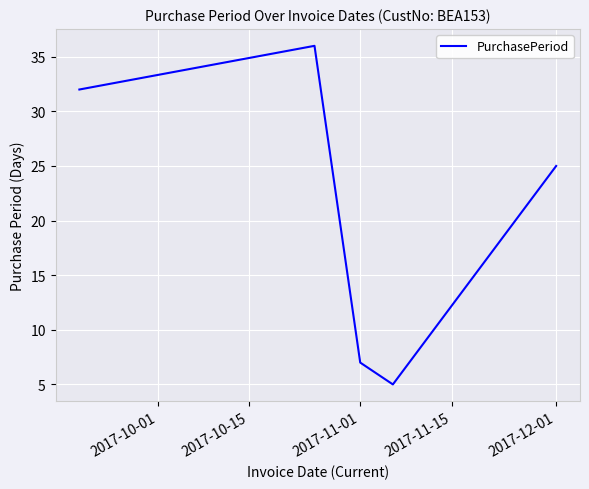

What is the average value?

21